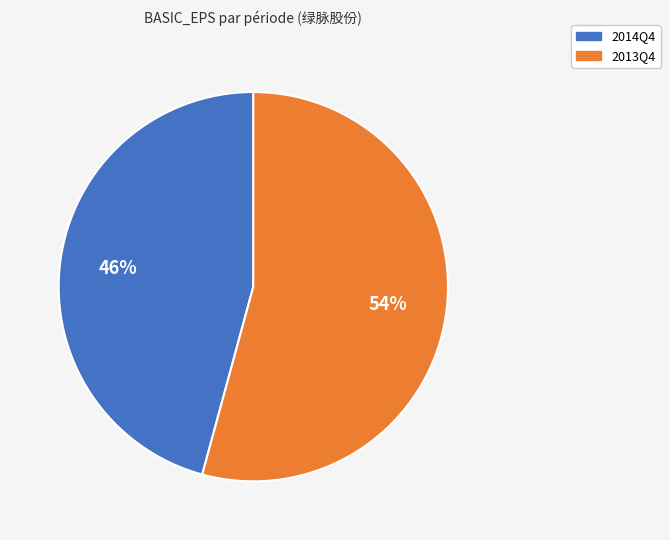

How many segments does this pie chart have?

2